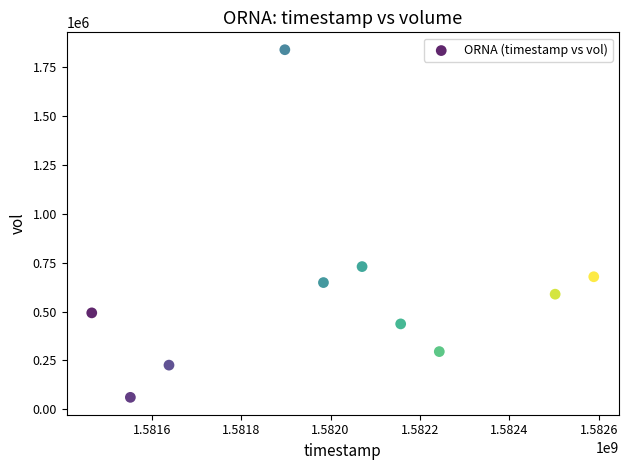

What is the average X value?

1582009920